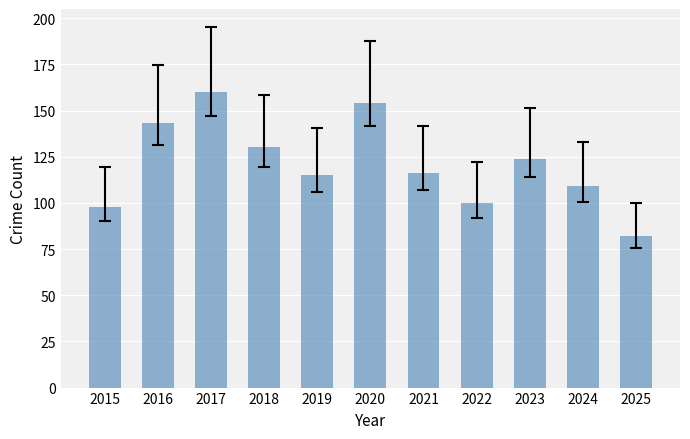

At which label is the value closest to 121?

2023